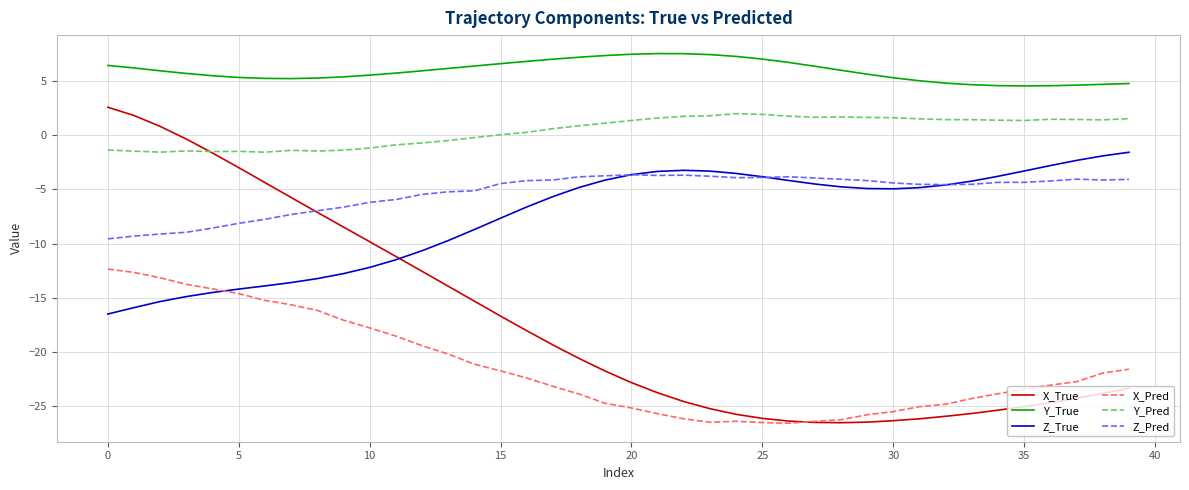

True or false: Y_True and Y_Pred cross at least once.

False